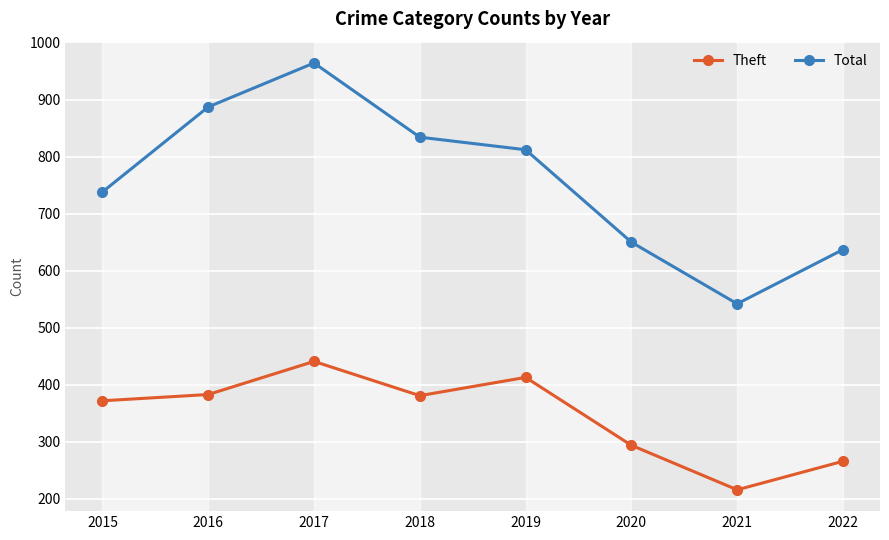

Is this an area chart (filled region under the line)?

No